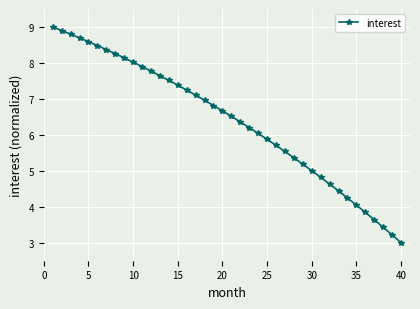

Reading left to right, list all the values displayed in this chart.

9.0	8.9	8.8	8.7	8.6	8.5	8.4	8.3	8.1	8.0	7.9	7.8	7.6	7.5	7.4	7.2	7.1	7.0	6.8	6.7	6.5	6.4	6.2	6.0	5.9	5.7	5.5	5.4	5.2	5.0	4.8	4.6	4.4	4.2	4.0	3.8	3.6	3.4	3.2	3.0